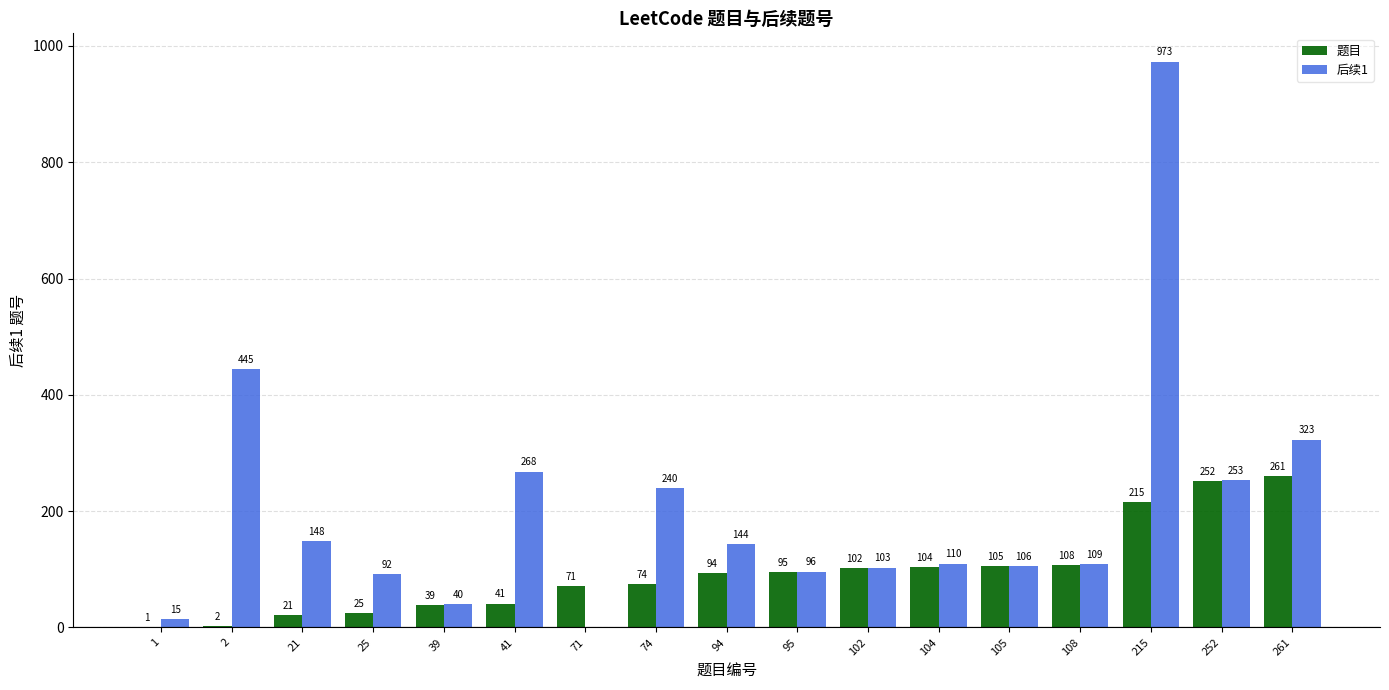

Between 21 and 252, which series saw the biggest shift?

题目